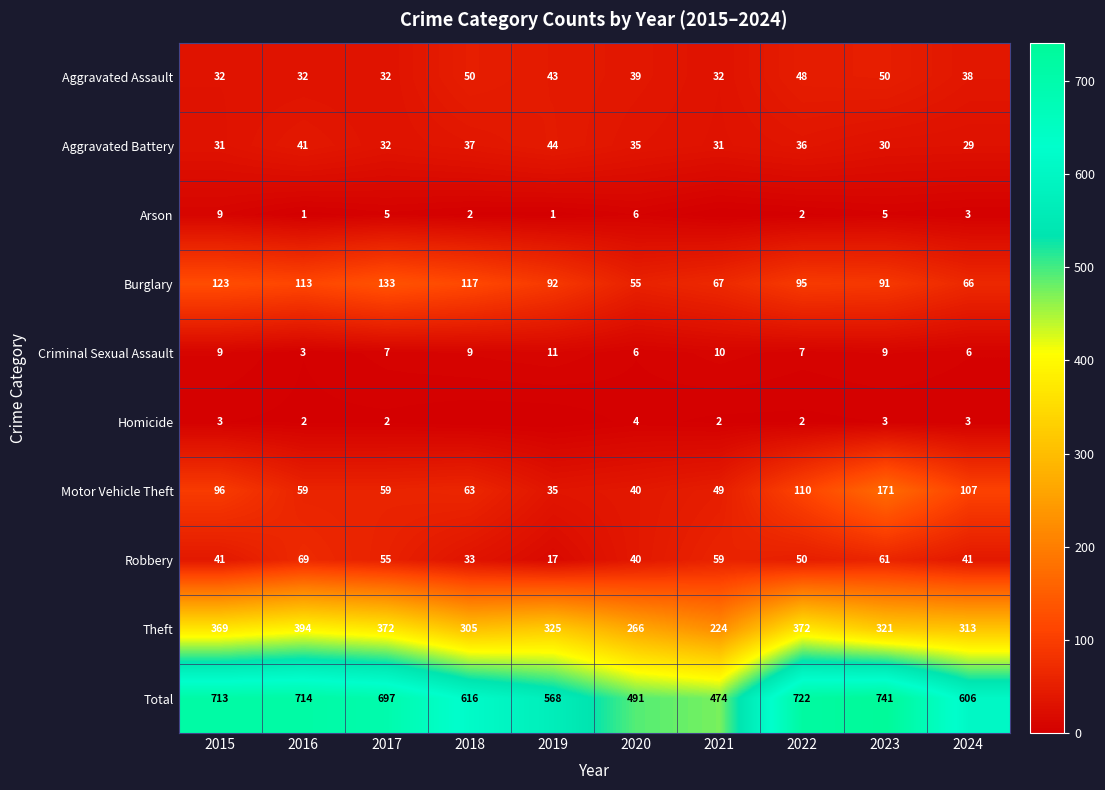

Is the value of Robbery at 2022 greater than the value of Theft at 2020?

No